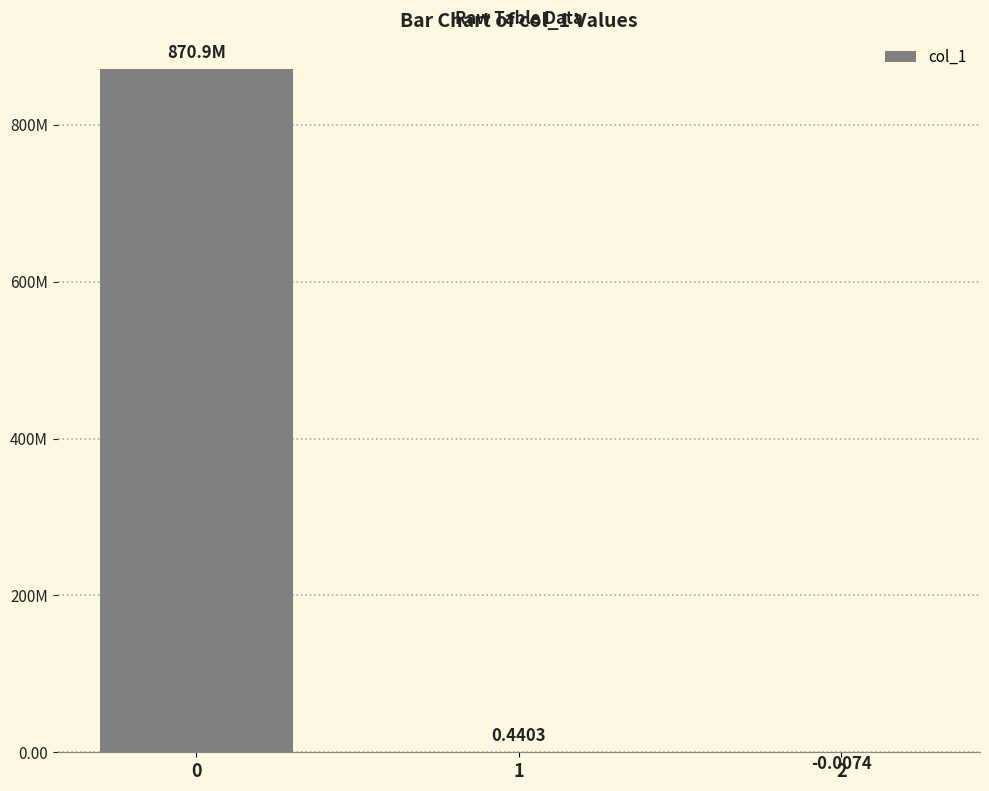

Reading left to right, what are all the values shown in this chart?

0=870866811.8	1=0.4	2=-0.0